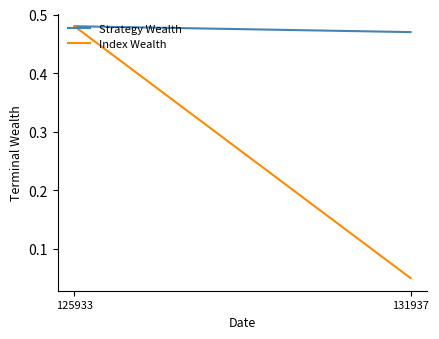

Which series changed the most between 125933 and 131937?

Index Wealth